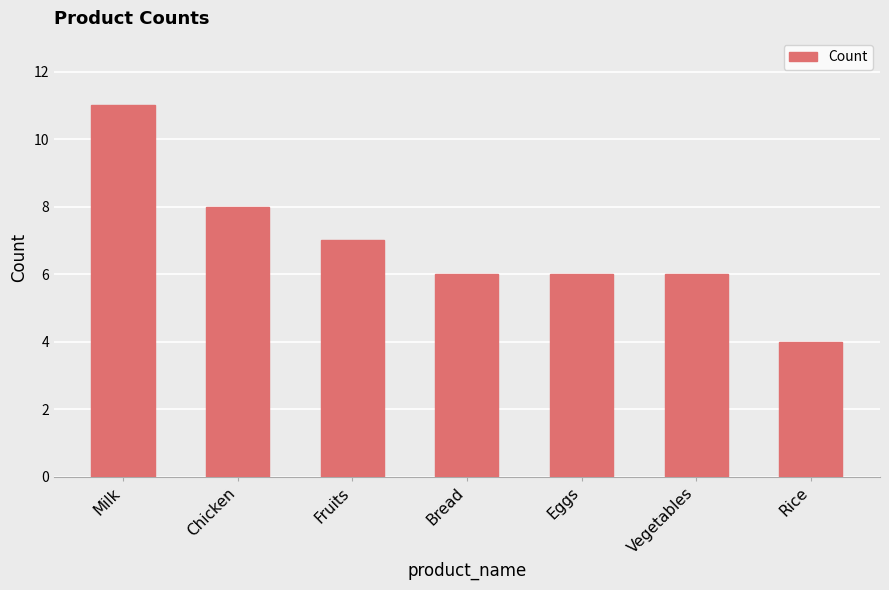

Approximately how many times larger is the value at Bread compared to Vegetables?

1.0